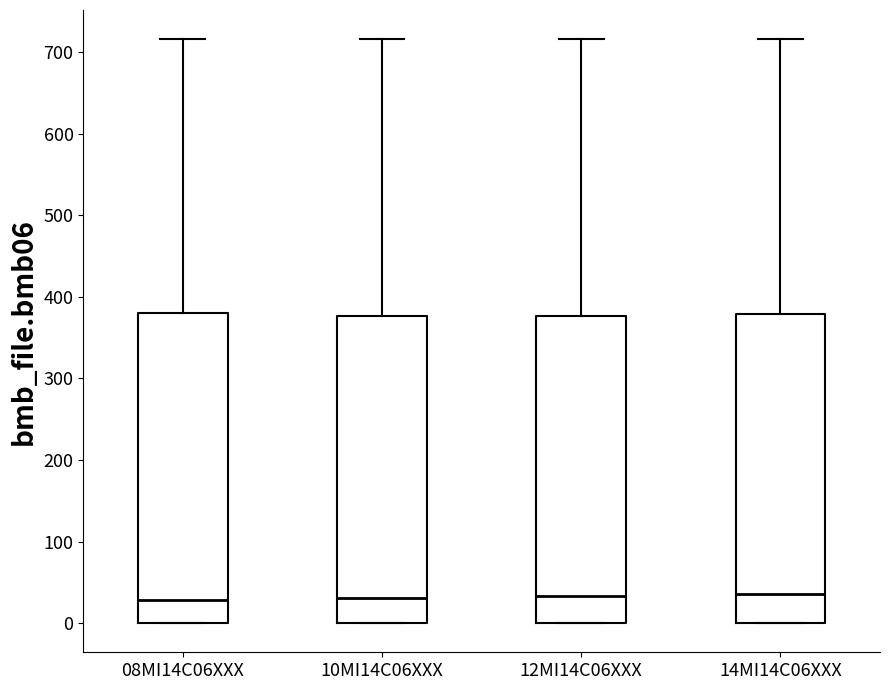

Reading left to right, transcribe this box plot: for each box, give where its median line is, the range the box spans, and where its two whiskers end, as read against the y-axis. The values are not printed on the chart, so give them approximately, as read against the axis.

08MI14C06XXX: median 30, box 0 to 380, whiskers 0 to 720
10MI14C06XXX: median 30, box 0 to 380, whiskers 0 to 720
12MI14C06XXX: median 30, box 0 to 380, whiskers 0 to 720
14MI14C06XXX: median 40, box 0 to 380, whiskers 0 to 720